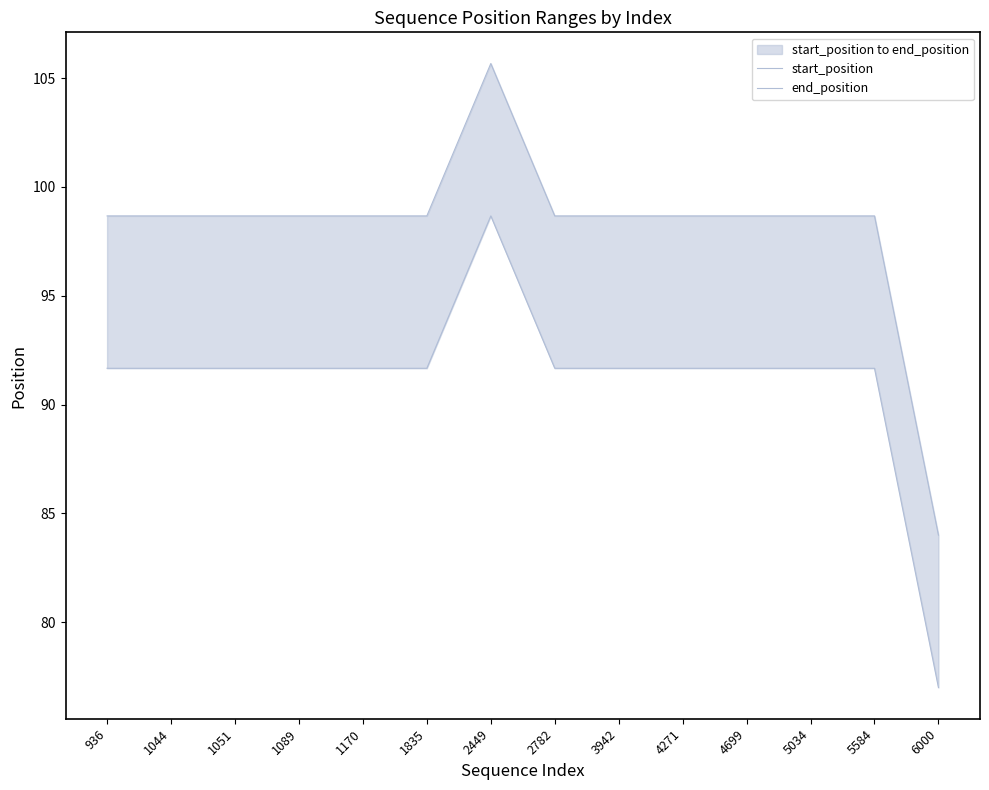

What is the maximum value shown in the chart?

105.7